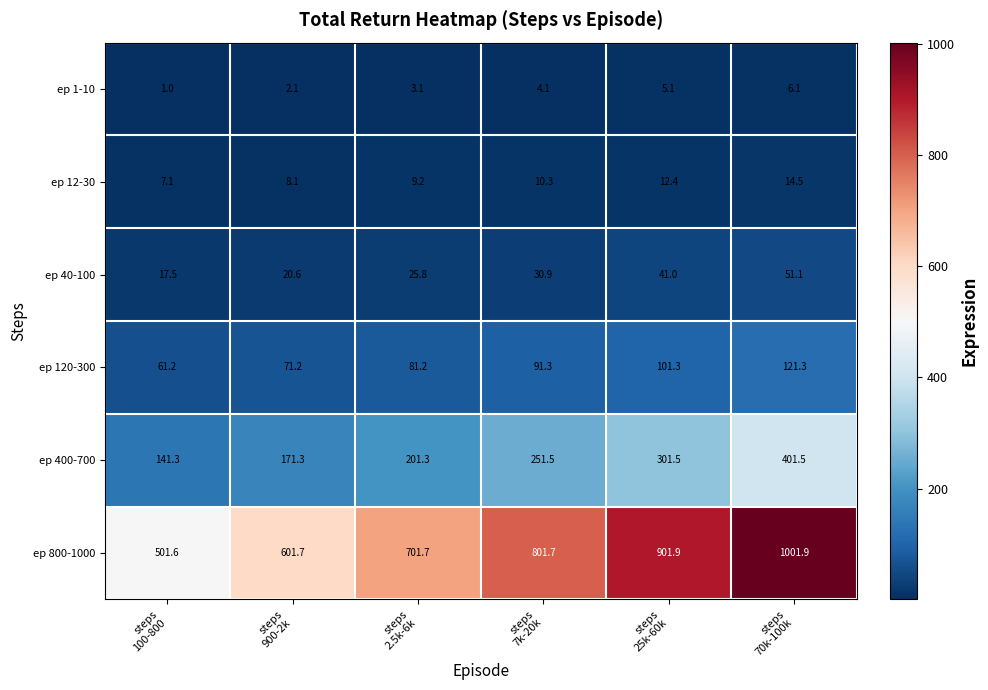

Count the number of data series in this chart.

6